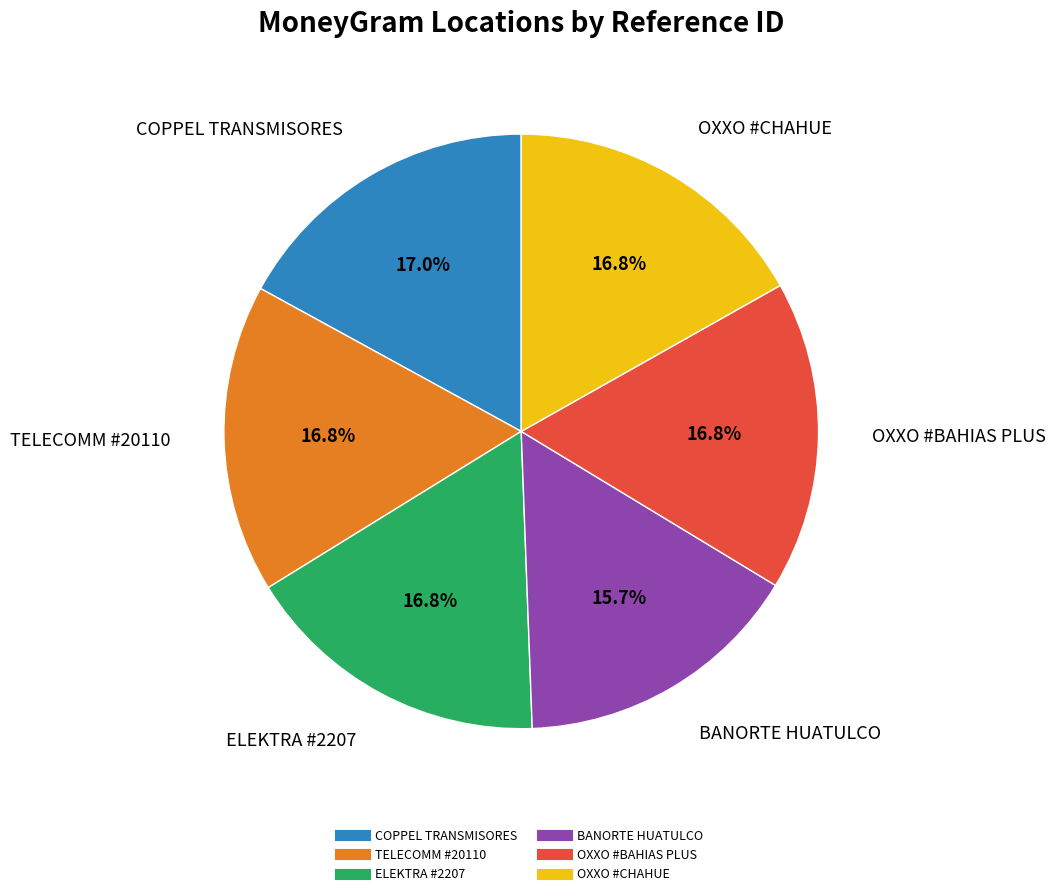

Is there a majority slice in this chart?

No